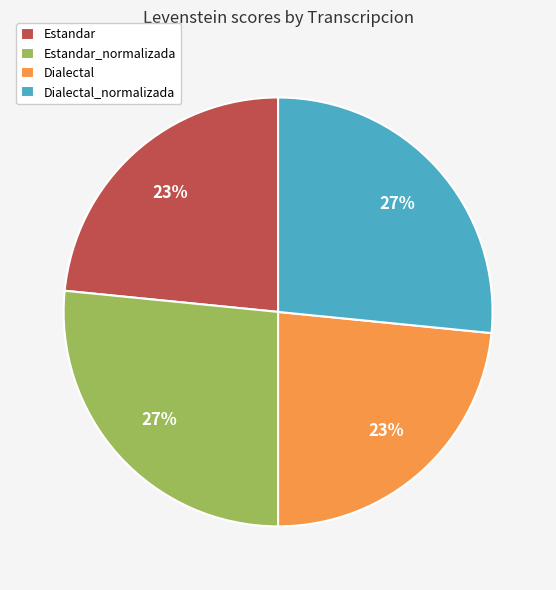

Is it true that Estandar_normalizada is 36% of the pie?

False